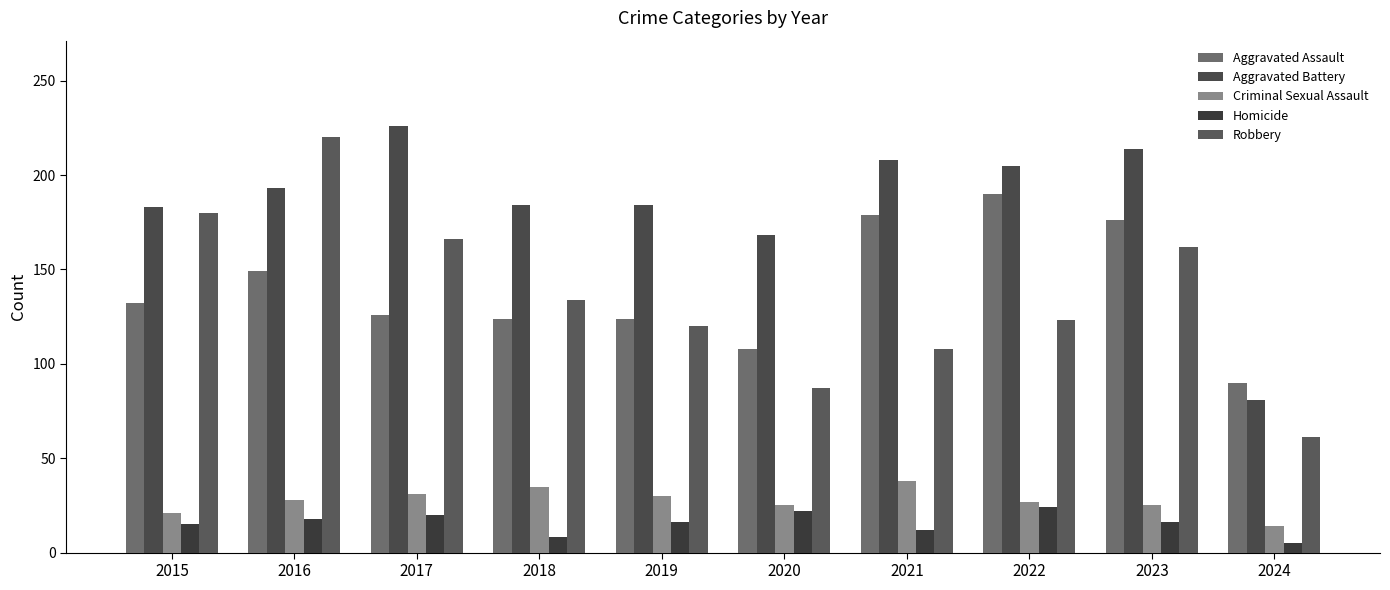

How many distinct data groups are displayed?

5